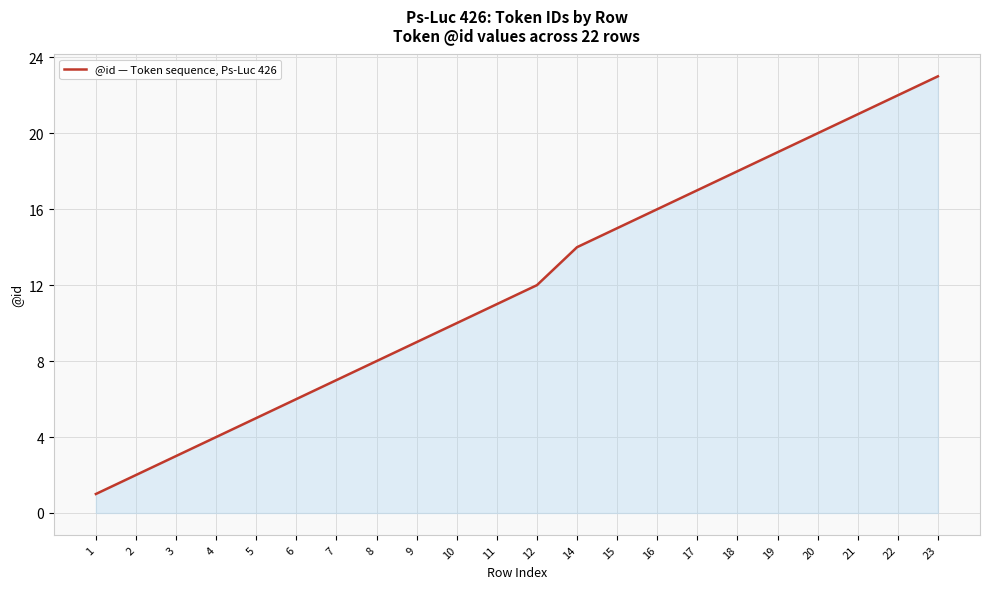

What is the approximate value at 22?

22